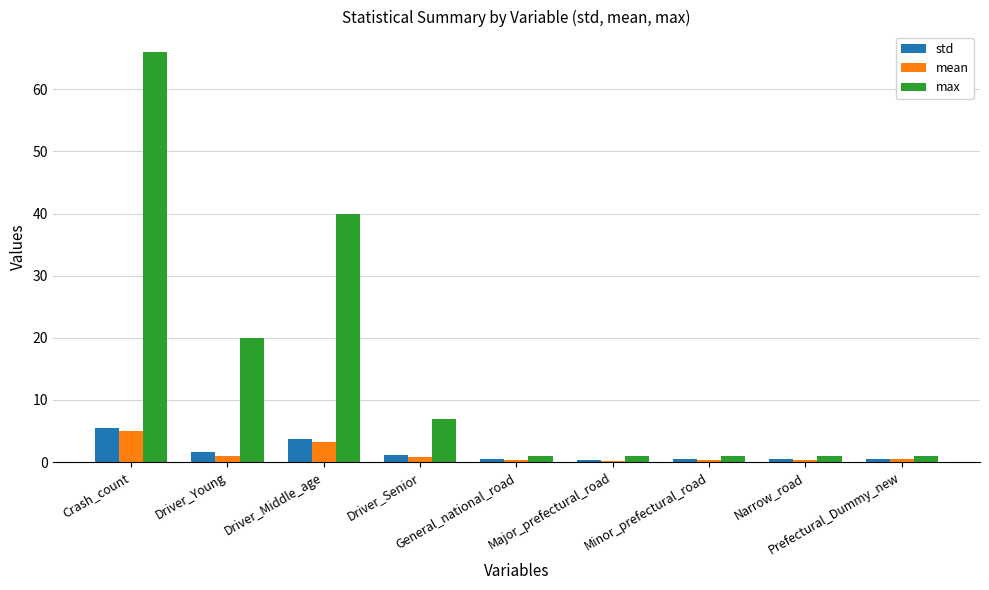

At which category is the sum across all series the highest?

Crash_count